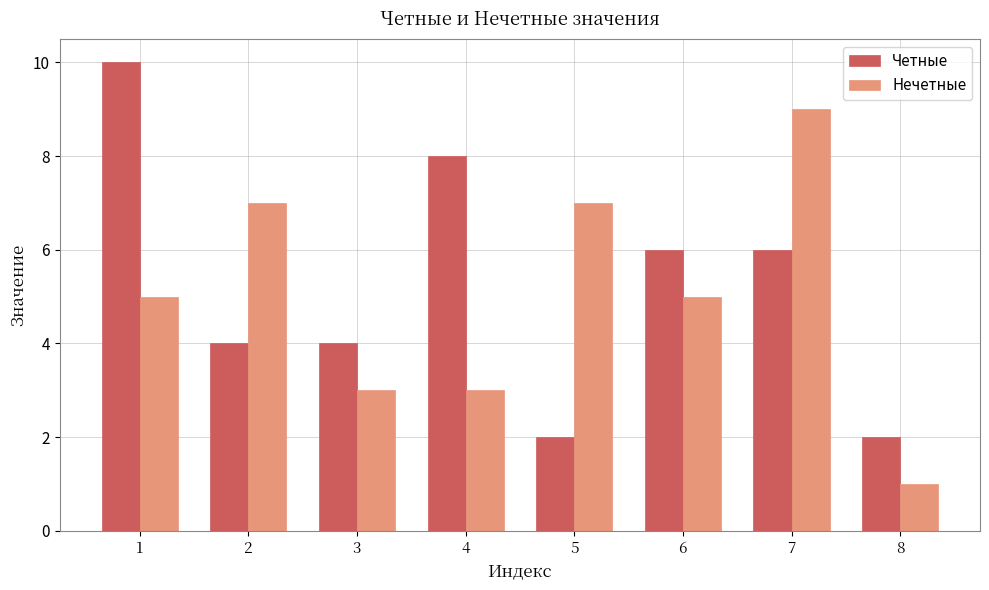

Rank the series at 6 from lowest to highest value.

Нечетные, Четные